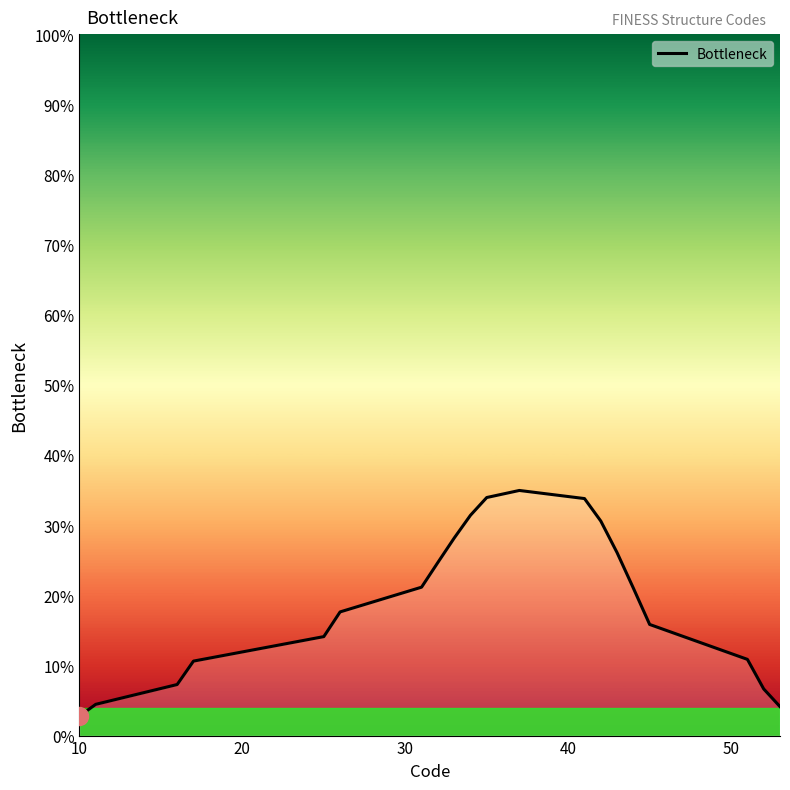

What is the minimum value shown in the chart?

2.8